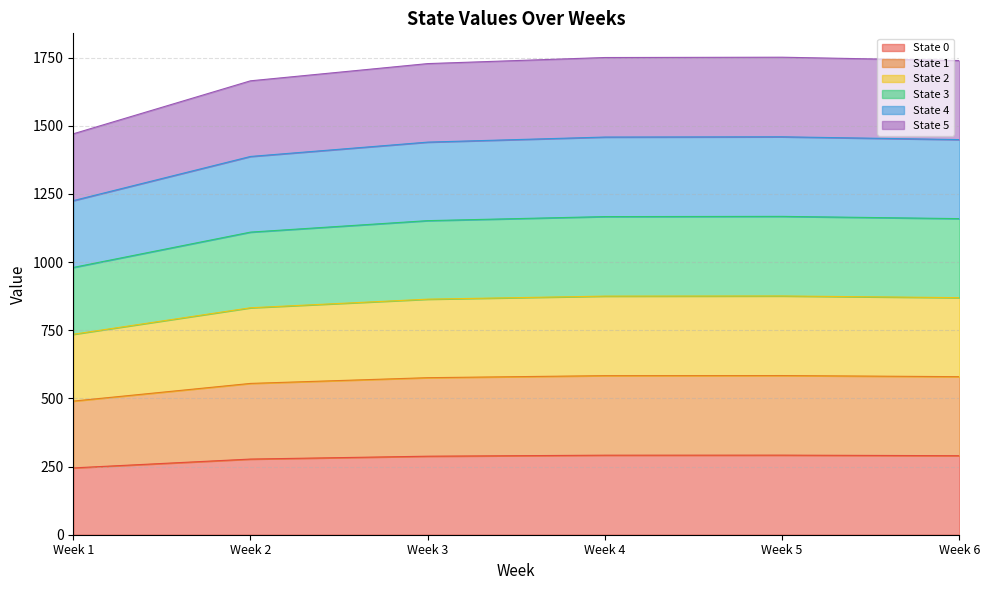

Which label corresponds to the smallest value in the chart?

Week 1